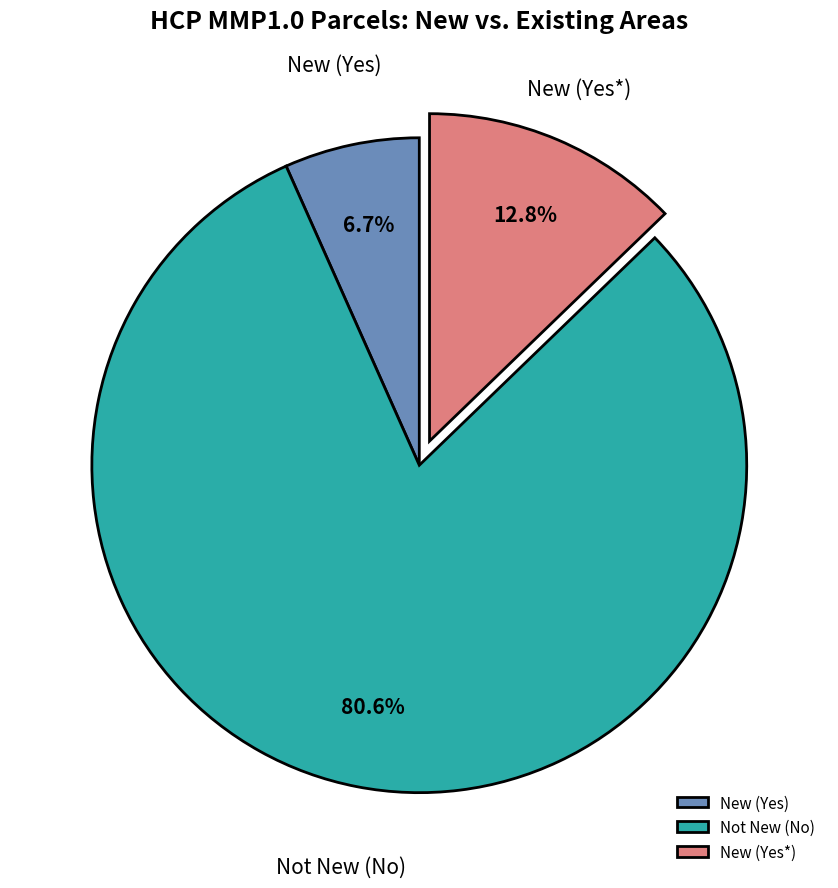

What is the largest slice in the pie chart?

Not New (No)